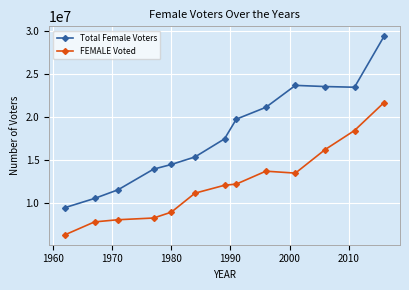

True or false: Total Female Voters and FEMALE Voted cross at least once.

False